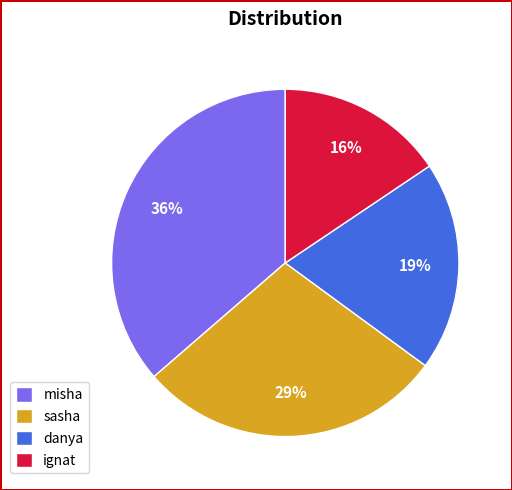

Is it true that ignat is 16% of the pie?

True